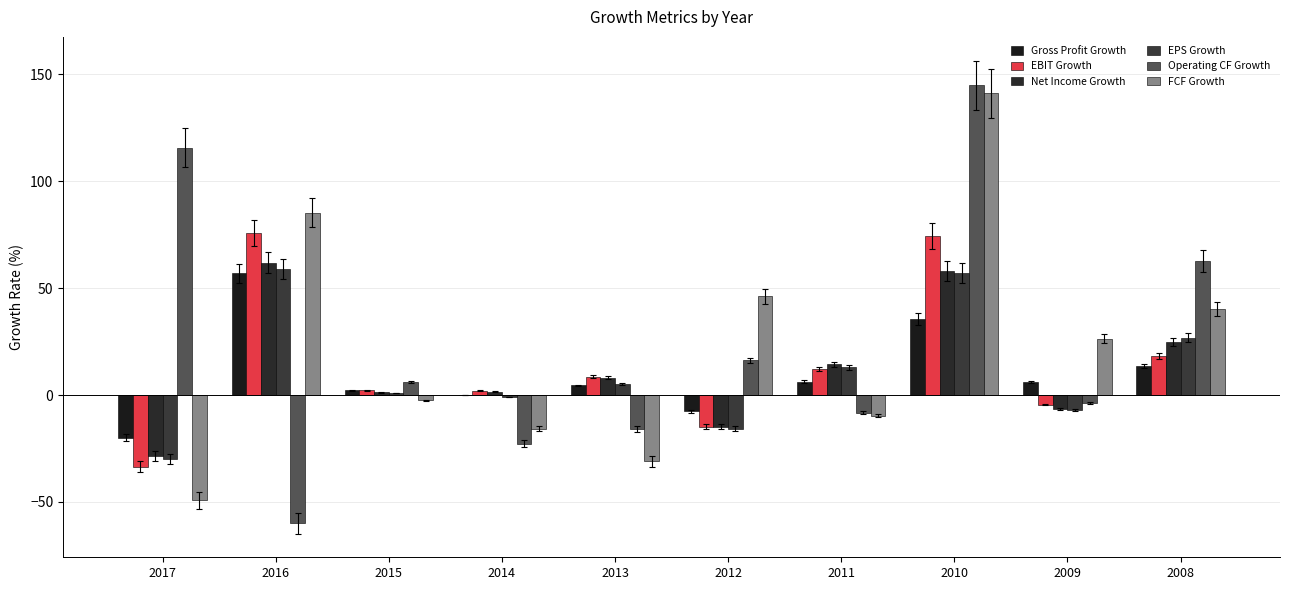

What is the sum of the Operating CF Growth values at 2012 and 2011?

8.0